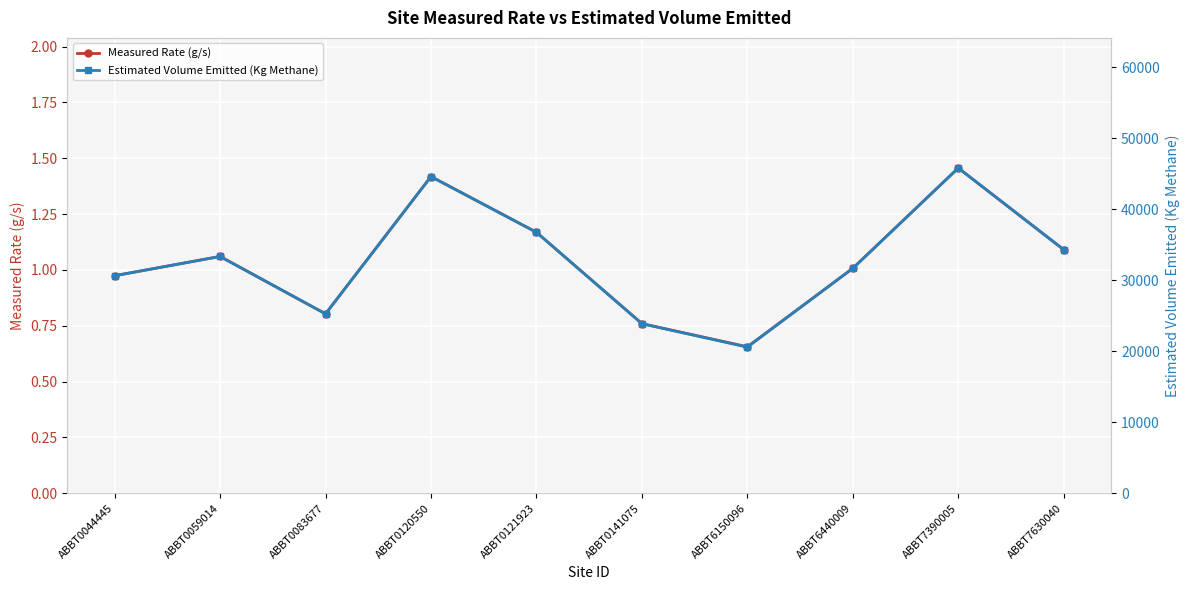

What is the difference between the maximum and minimum values in the Measured Rate (g/s) series?

0.8